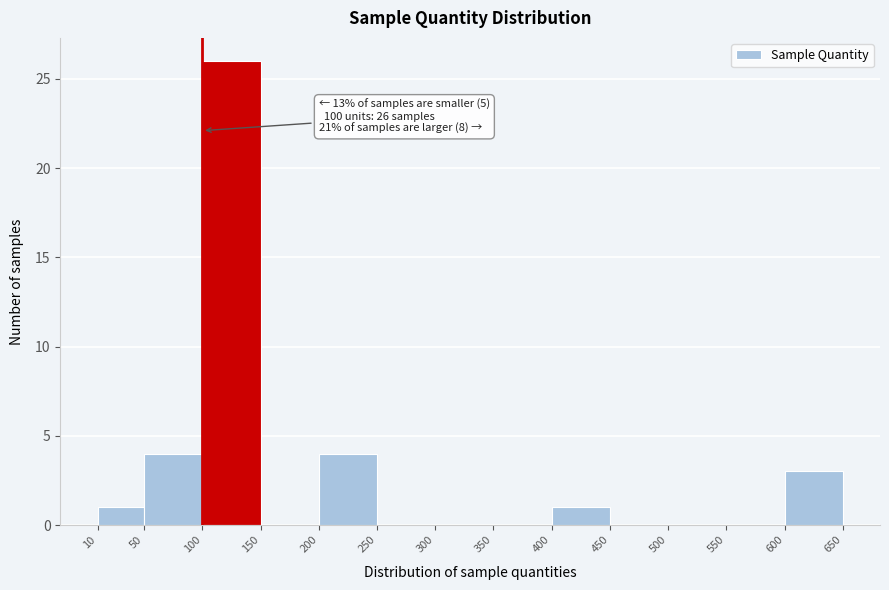

Which range on the x-axis has the tallest bar?

100 to 150